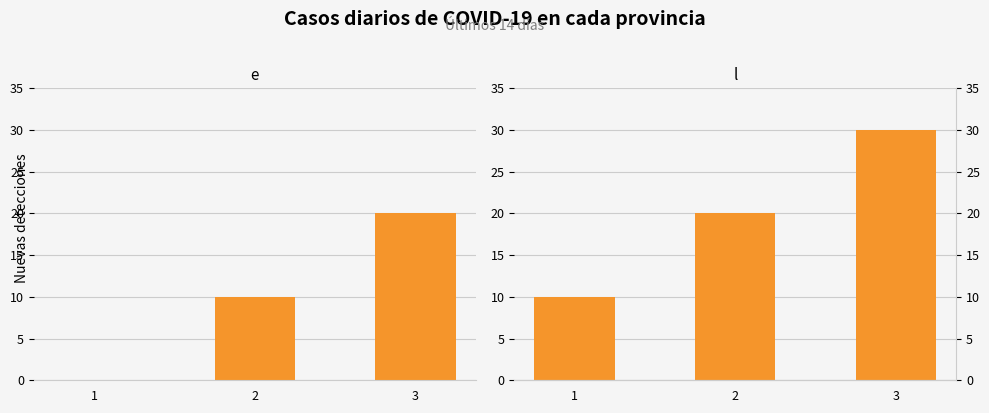

Is it true that l equals 30 at 3?

True